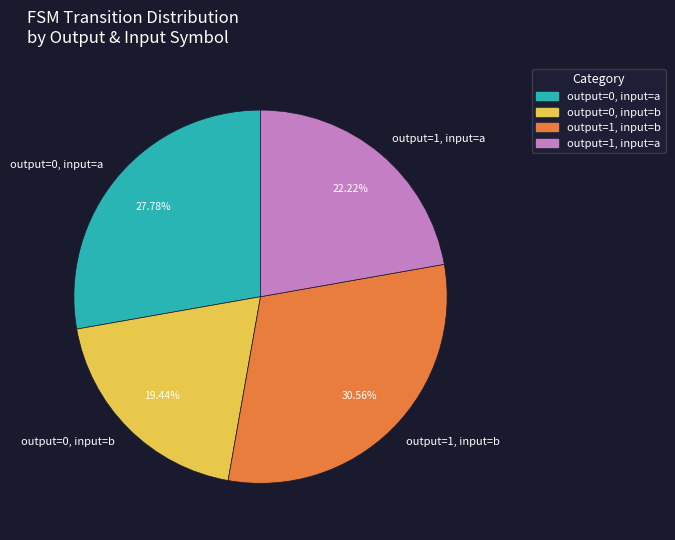

Does any single category account for the majority?

No